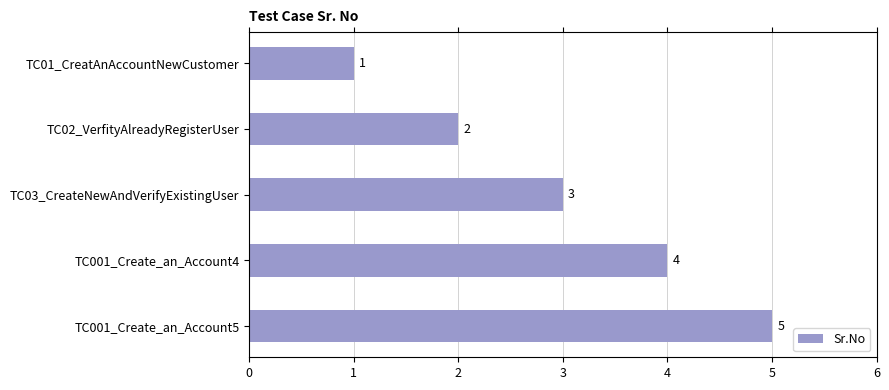

What is the minimum value shown in the chart?

1